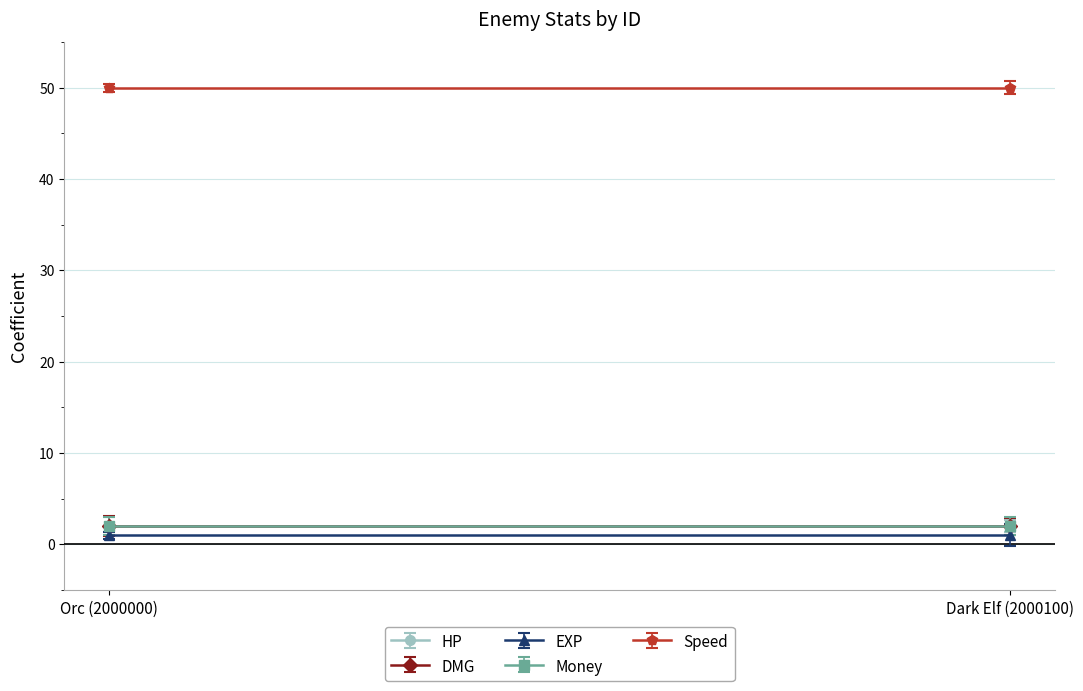

What is the value of the hp point at the 2nd from the left?

2